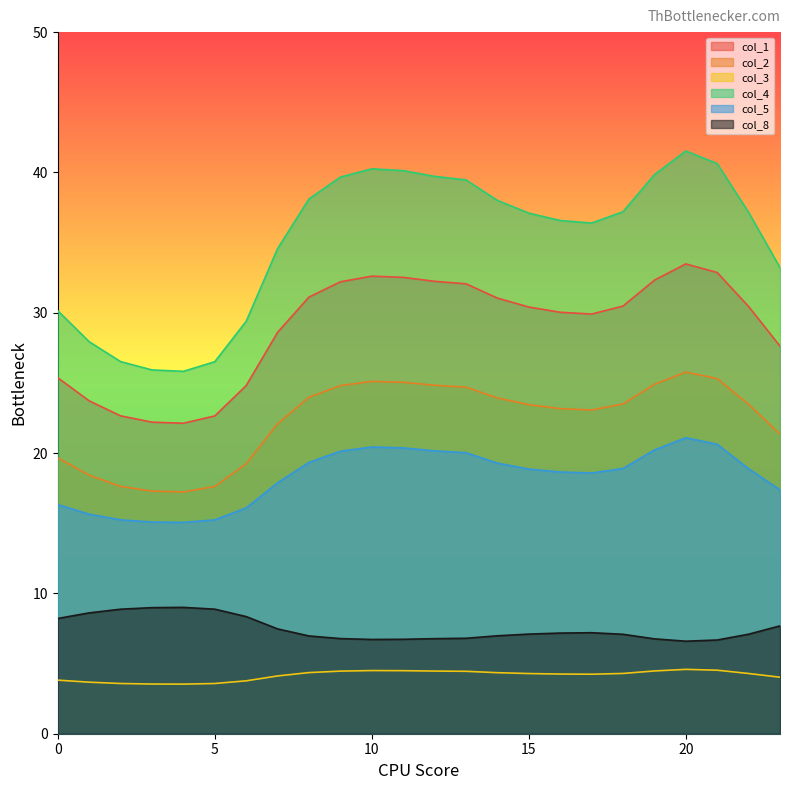

Reading right to left, transcribe all the data shown in this chart.

col_1: 27.6	30.4	32.9	33.5	32.3	30.5	29.9	30.0	30.4	31.0	32.1	32.2	32.5	32.6	32.2	31.1	28.6	24.8	22.6	22.1	22.2	22.7	23.7	25.4
col_2: 21.4	23.5	25.3	25.8	24.9	23.5	23.1	23.2	23.4	23.9	24.7	24.8	25.0	25.1	24.8	24.0	22.1	19.2	17.6	17.2	17.3	17.6	18.4	19.7
col_3: 4.0	4.3	4.5	4.6	4.5	4.3	4.2	4.3	4.3	4.3	4.4	4.5	4.5	4.5	4.5	4.4	4.1	3.8	3.6	3.5	3.5	3.6	3.7	3.8
col_4: 33.2	37.2	40.6	41.5	39.8	37.2	36.4	36.6	37.1	38.0	39.5	39.7	40.1	40.3	39.7	38.1	34.6	29.4	26.5	25.8	25.9	26.5	27.9	30.1
col_5: 17.4	18.9	20.6	21.1	20.2	18.9	18.6	18.7	18.9	19.3	20.0	20.2	20.4	20.4	20.1	19.3	17.9	16.1	15.2	15.1	15.1	15.2	15.6	16.3
col_8: 7.7	7.1	6.7	6.6	6.8	7.1	7.2	7.2	7.1	7.0	6.8	6.8	6.7	6.7	6.8	7.0	7.5	8.3	8.9	9.0	9.0	8.9	8.6	8.2